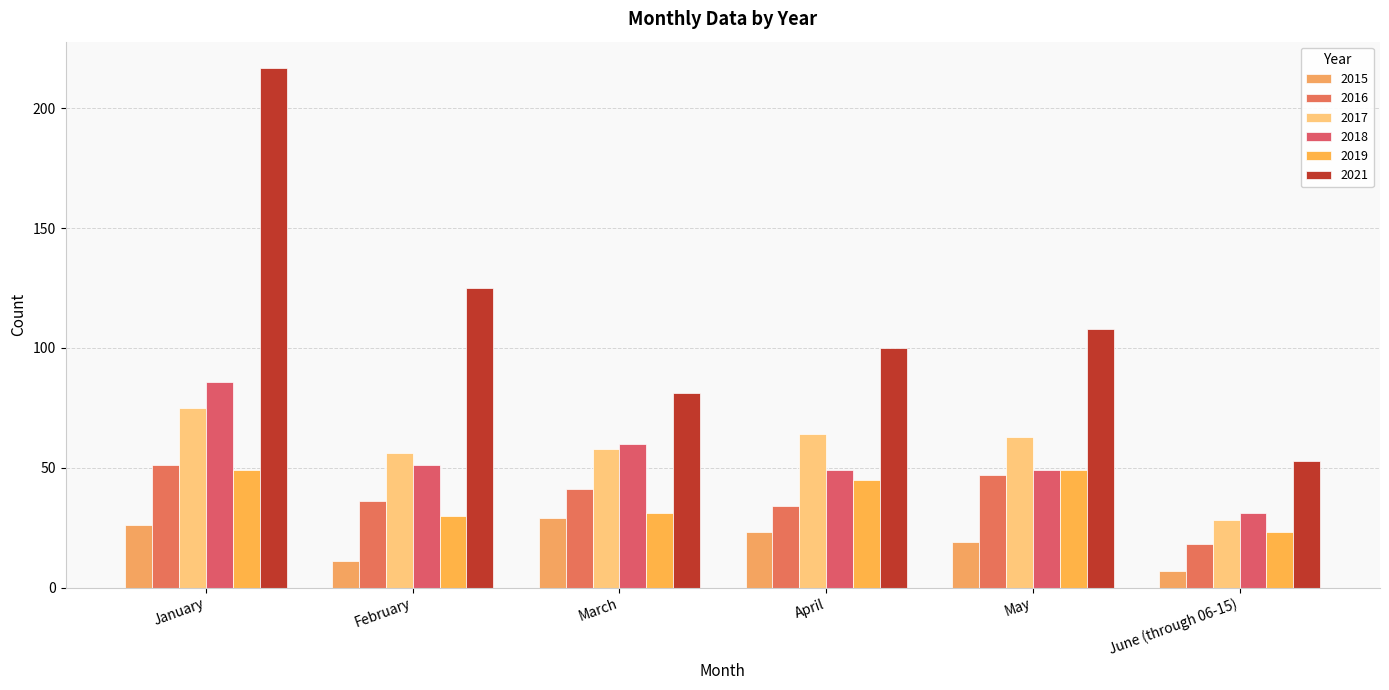

What is the difference between the 2017 values at January and May?

12